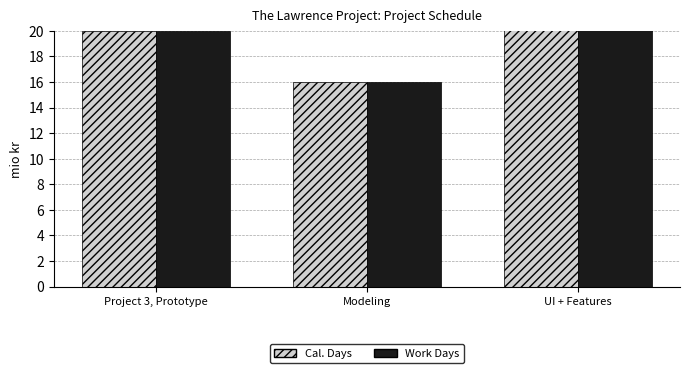

What is the sum of the Cal. Days values at Project 3, Prototype and Modeling?

36